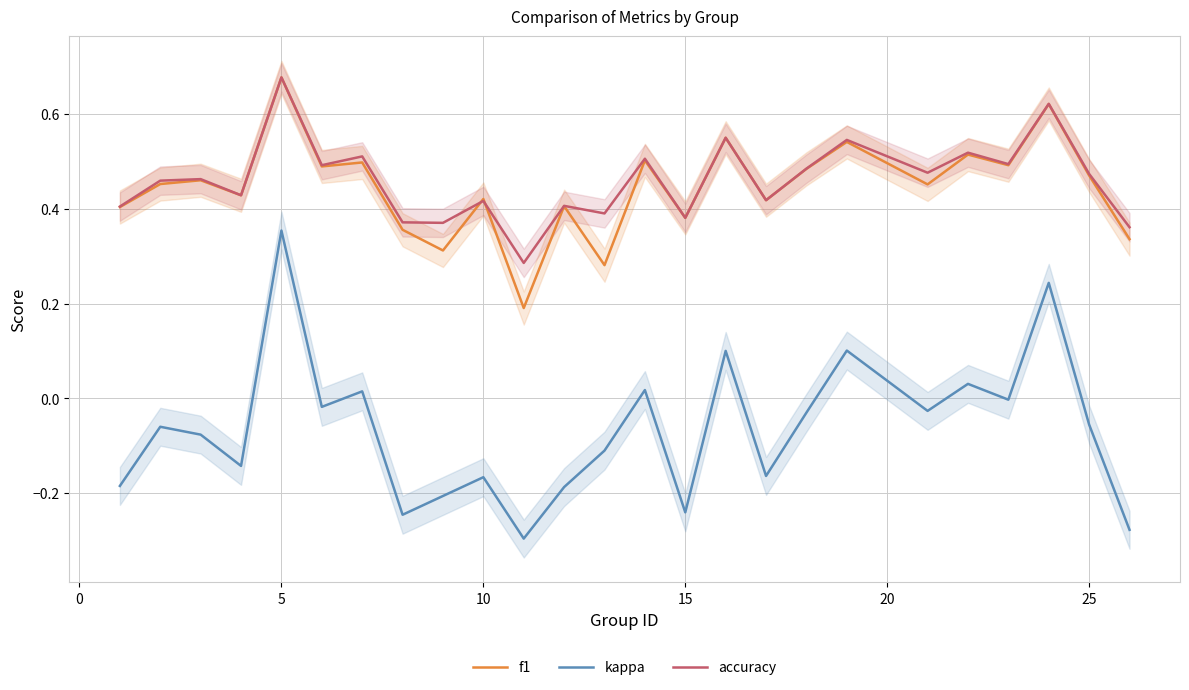

Count the number of categories in the chart.

25